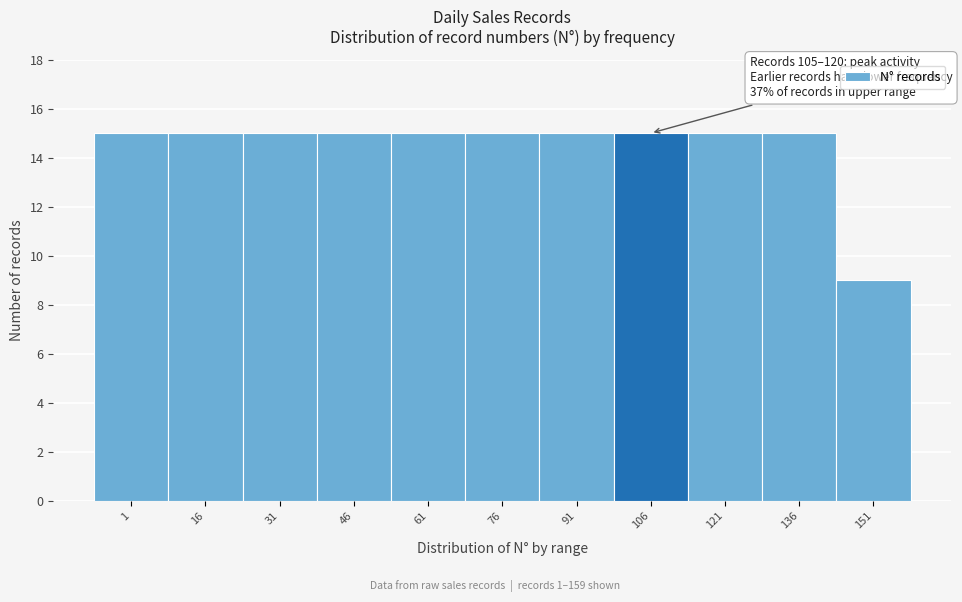

Reading right to left, extract all data points from this chart.

151=9	136=15	121=15	106=15	91=15	76=15	61=15	46=15	31=15	16=15	1=15